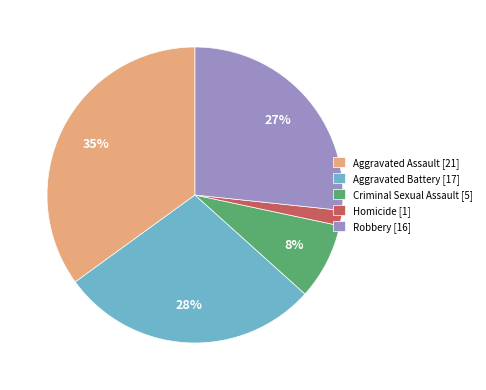

To the nearest percent, what portion does Criminal Sexual Assault represent?

8%